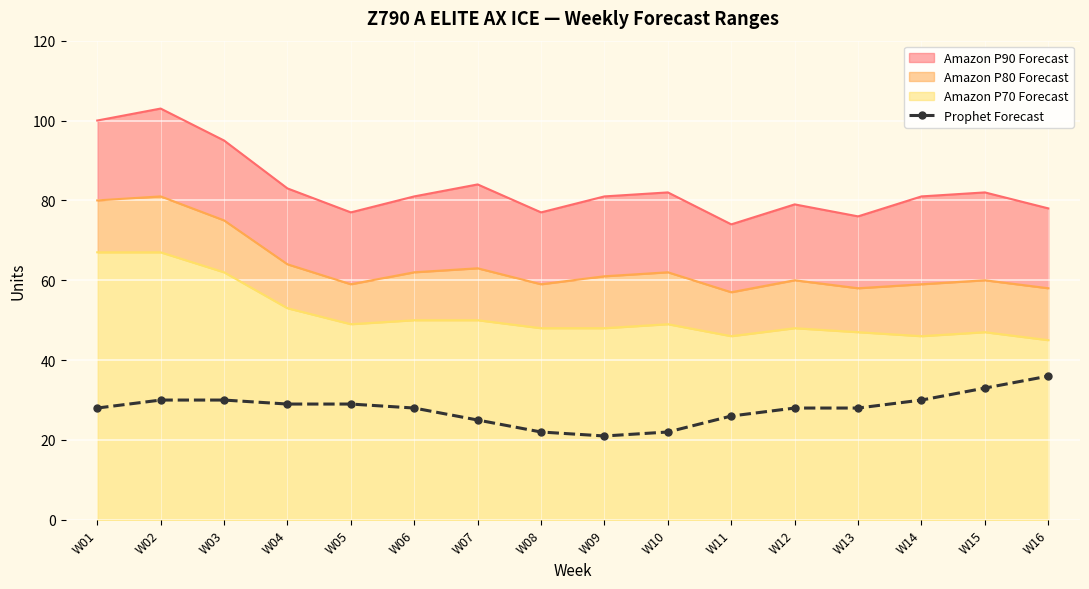

What is the value of the Prophet Forecast point at the 16th from the left?

36